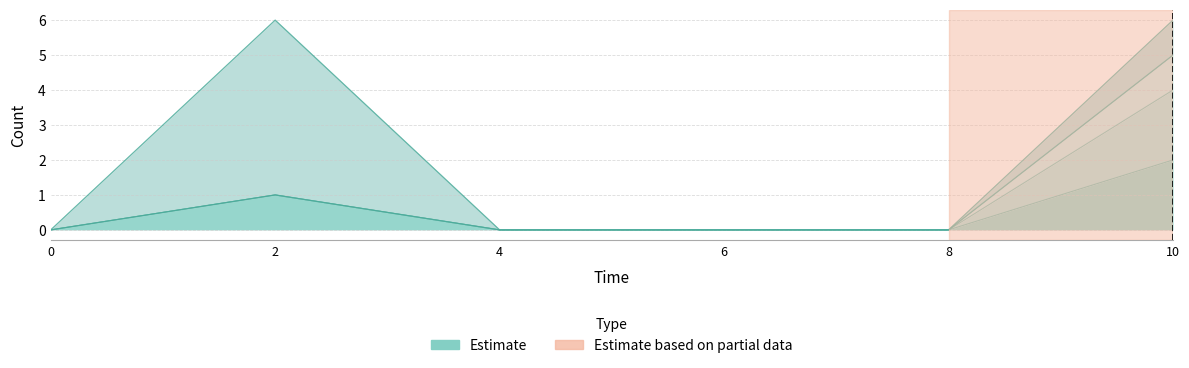

The Tall Plant series shows 0 at 4. True or false?

True